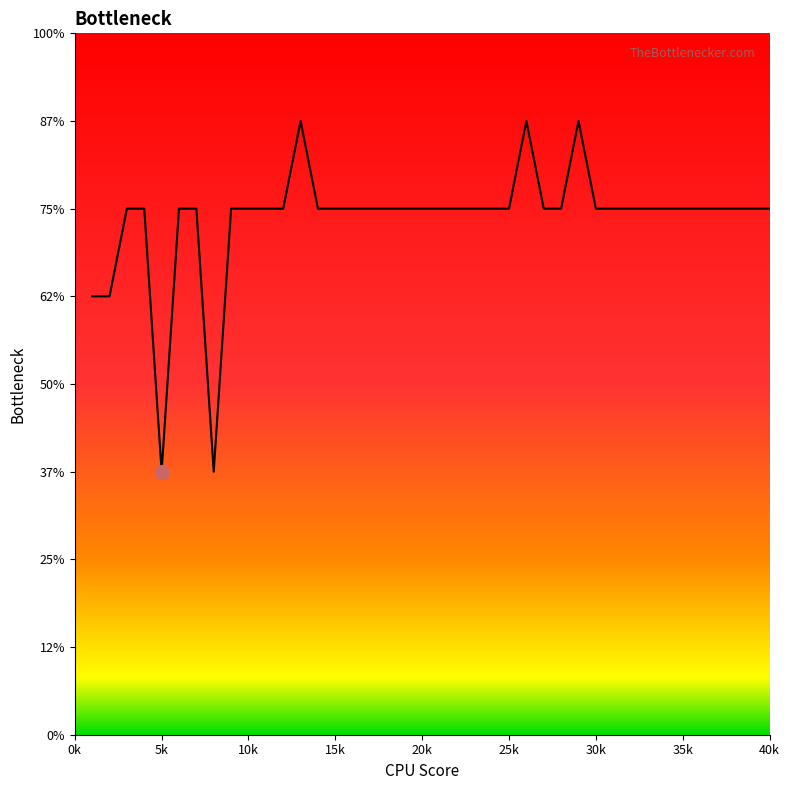

At which category does the data reach its first local peak?

13